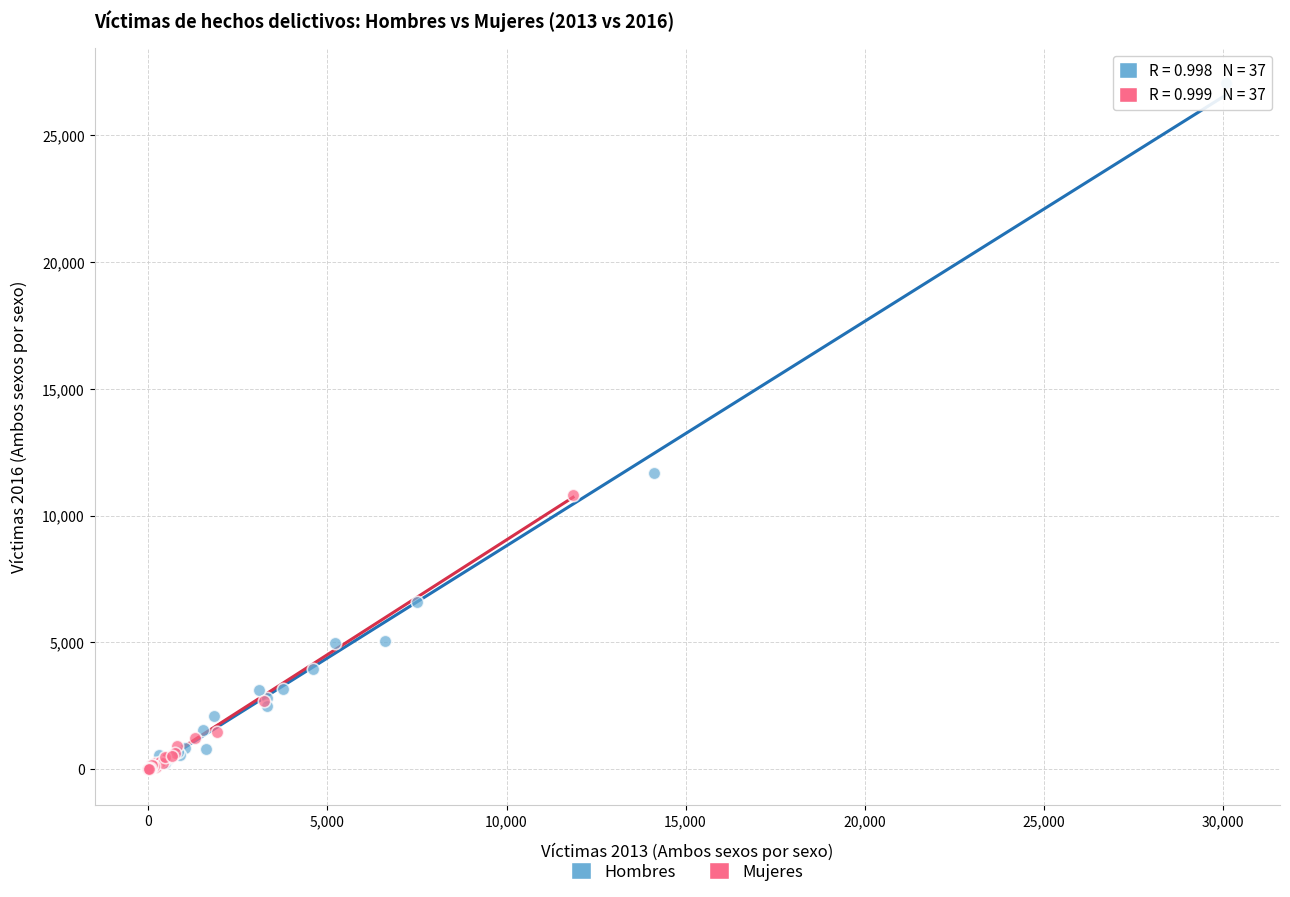

Which series has the largest Y range (max minus min)?

Hombres